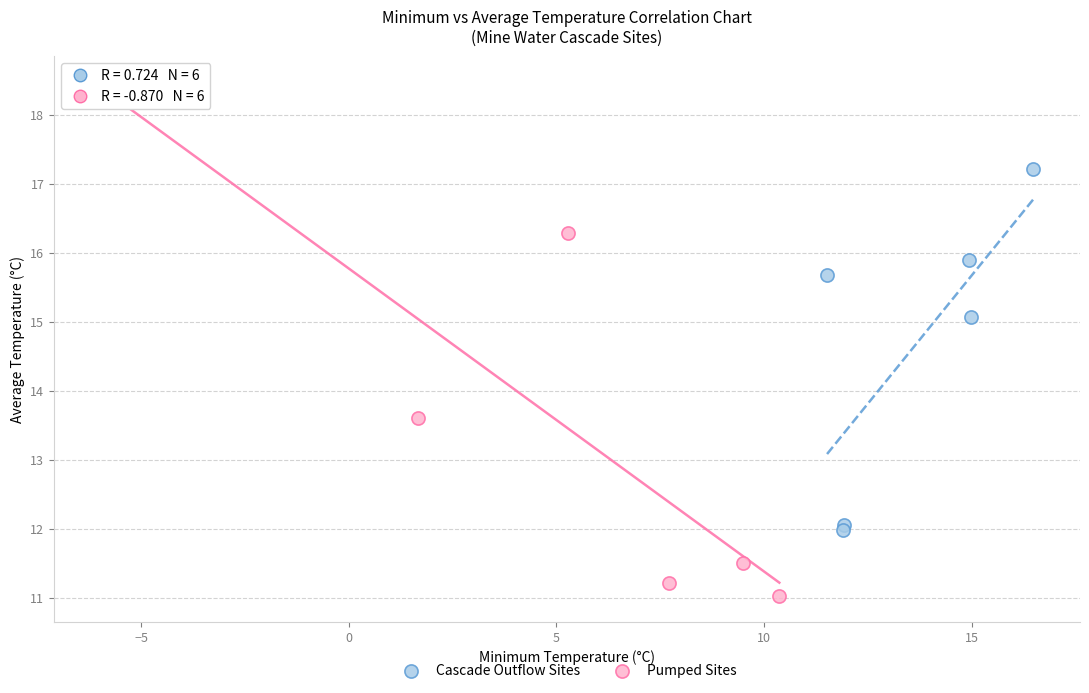

Which series contains the lowest Y value?

Pumped Sites